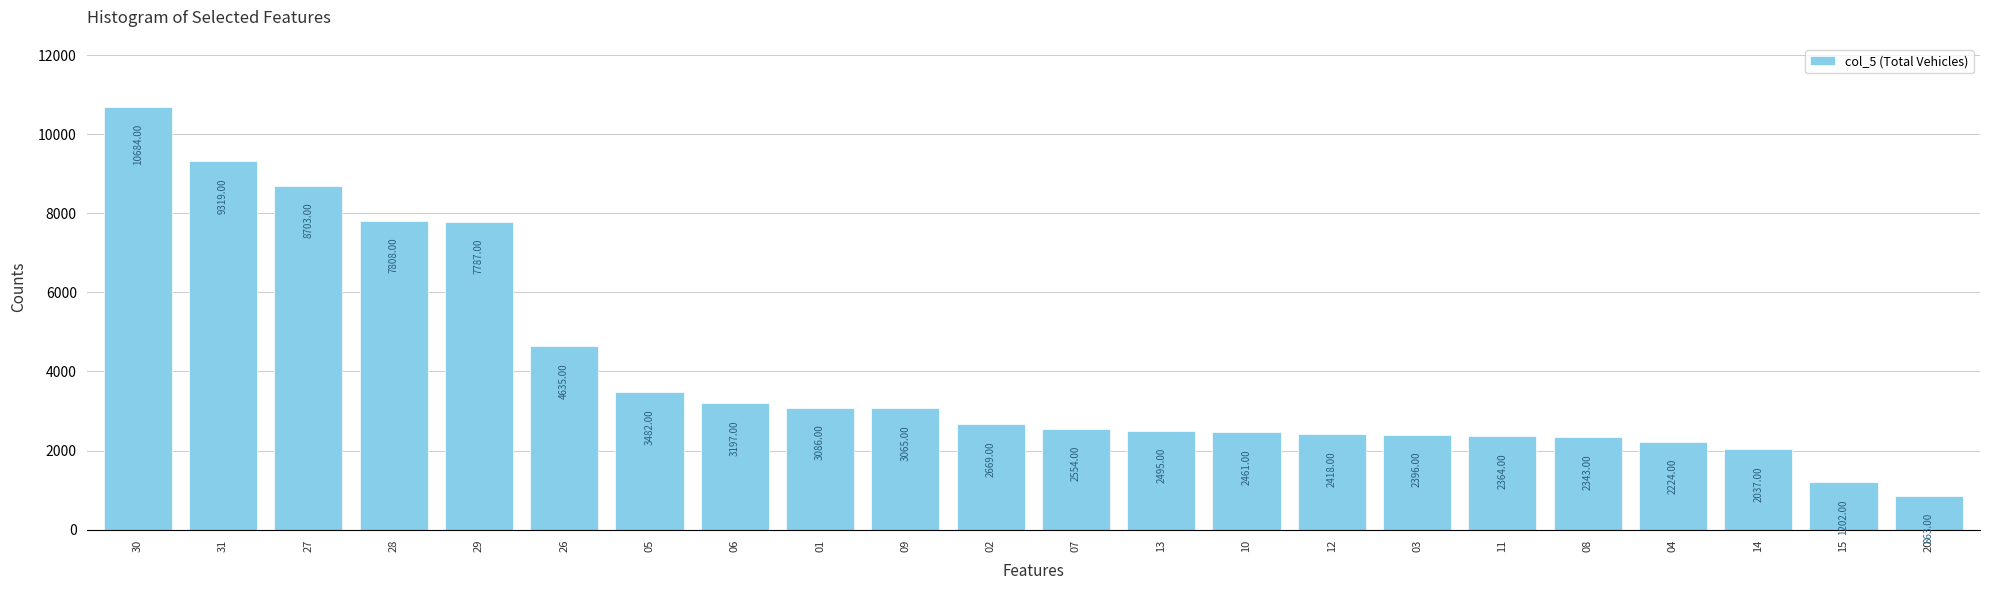

Between 30 and 07, which is larger?

30